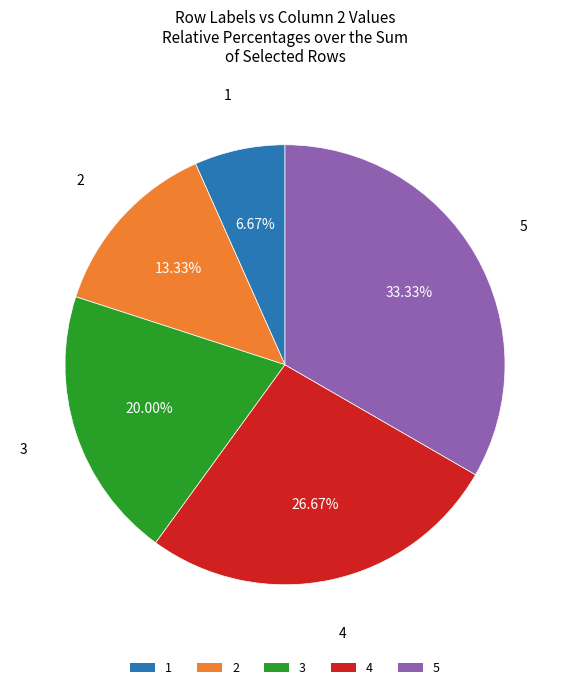

Do 2 and 1 together represent more than half of the pie?

No